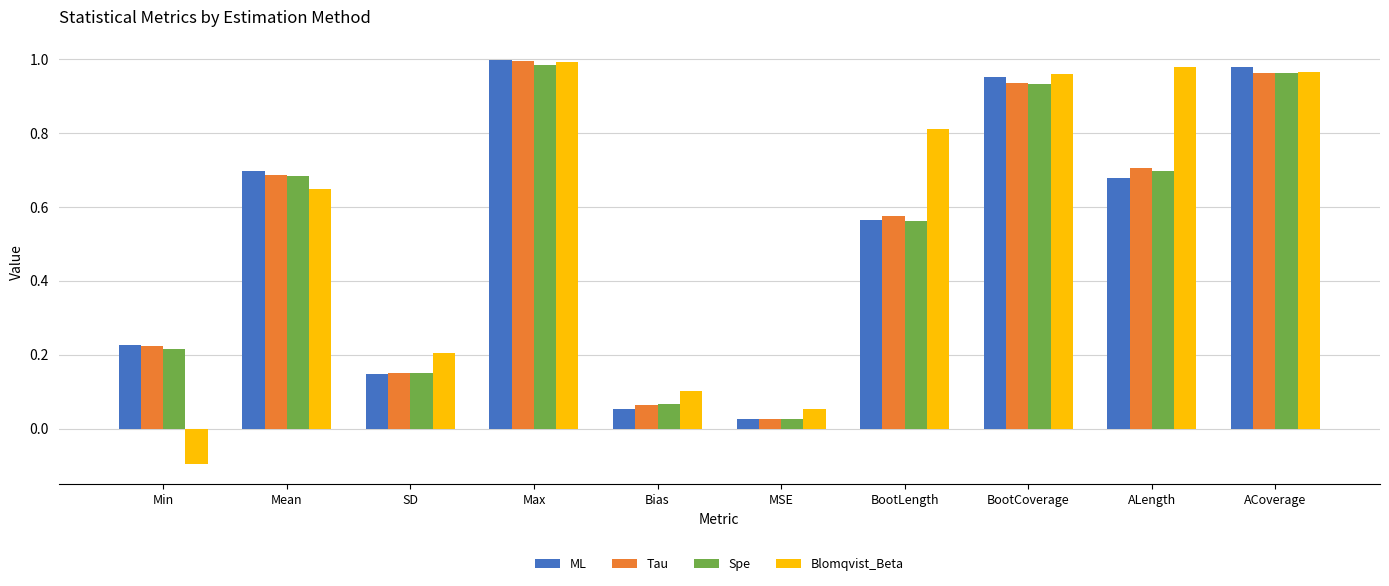

How many bars are there in each group?

4